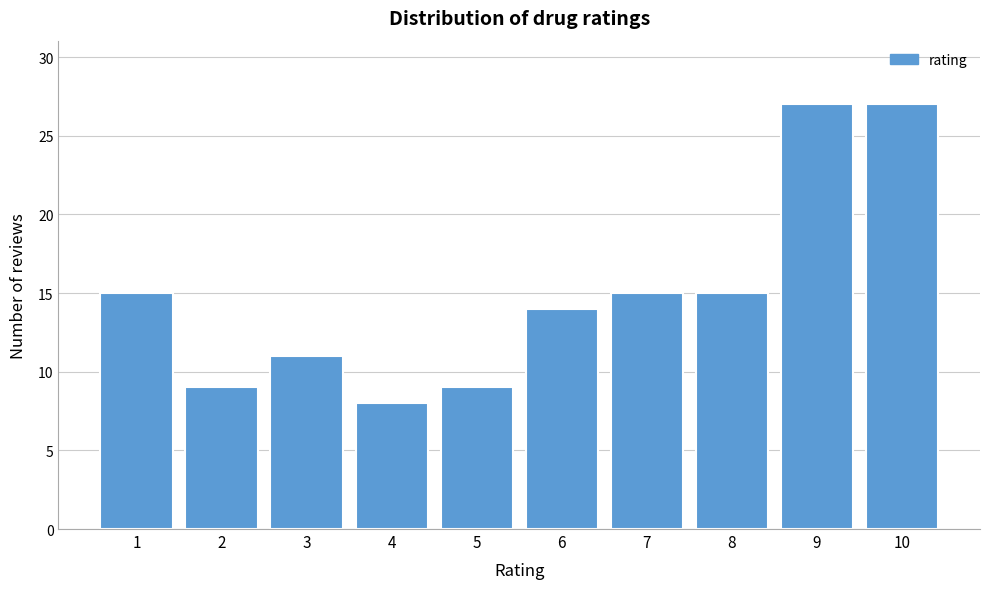

Reading left to right, list all the values displayed in this chart.

1=15	2=9	3=11	4=8	5=9	6=14	7=15	8=15	9=27	10=27